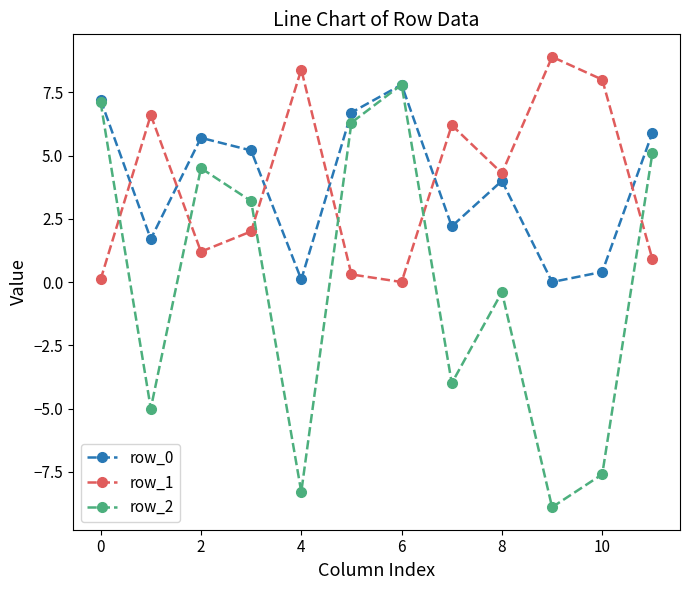

Which series has the widest spread of values?

row_2